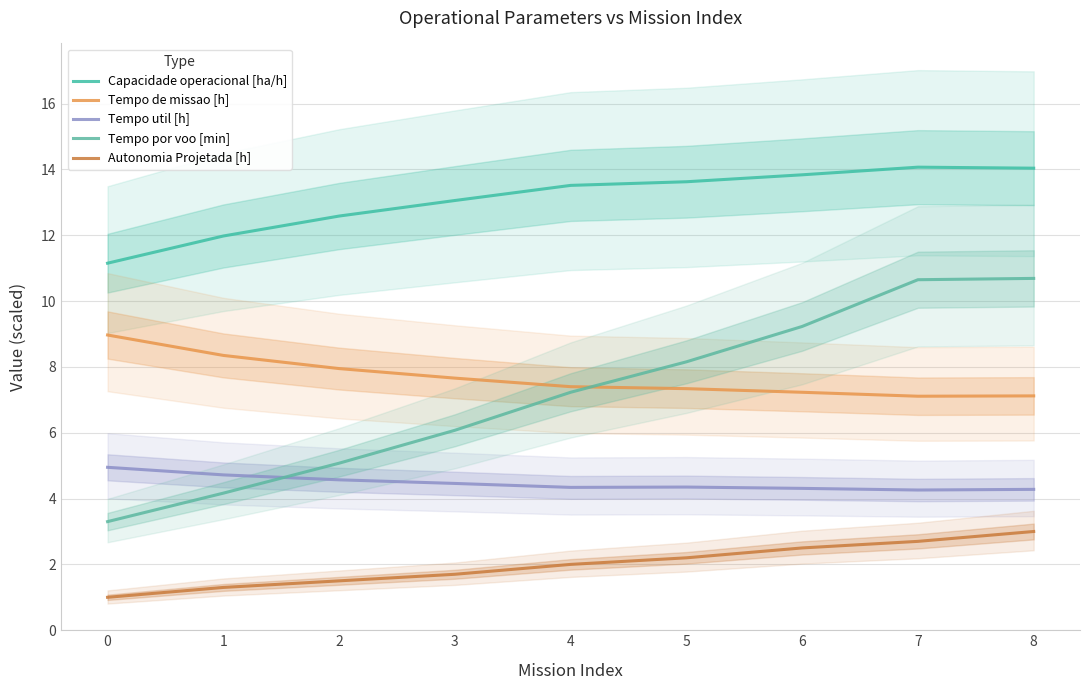

Where does the Tempo por voo [min] series first go above 7?

4